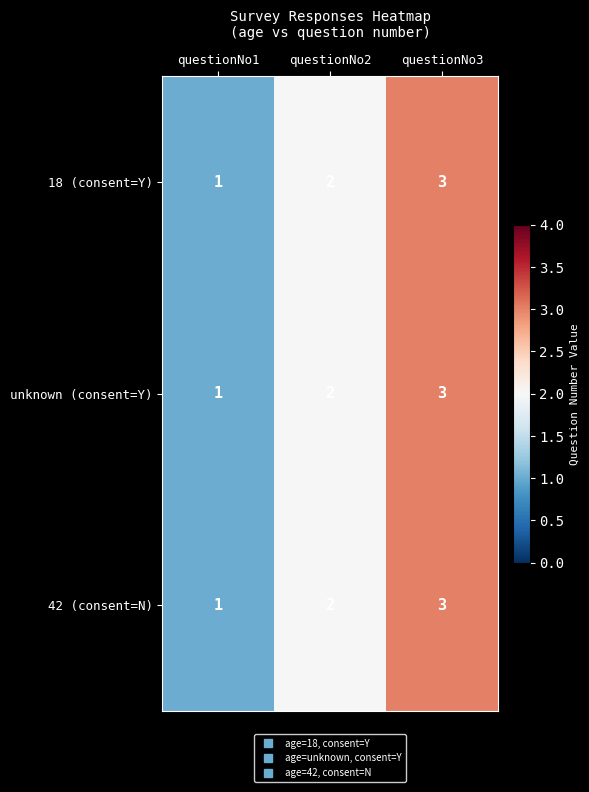

The value of 42 (consent=N) at questionNo2 is 2. True or false?

True